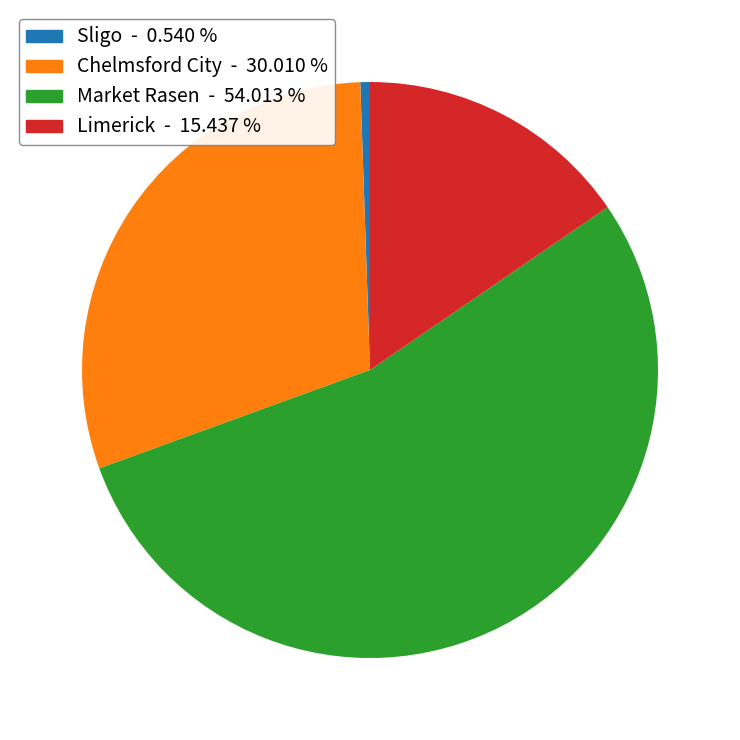

Approximately how many times larger is the value at Chelmsford City - 30.010 % compared to Limerick - 15.437 %?

1.9